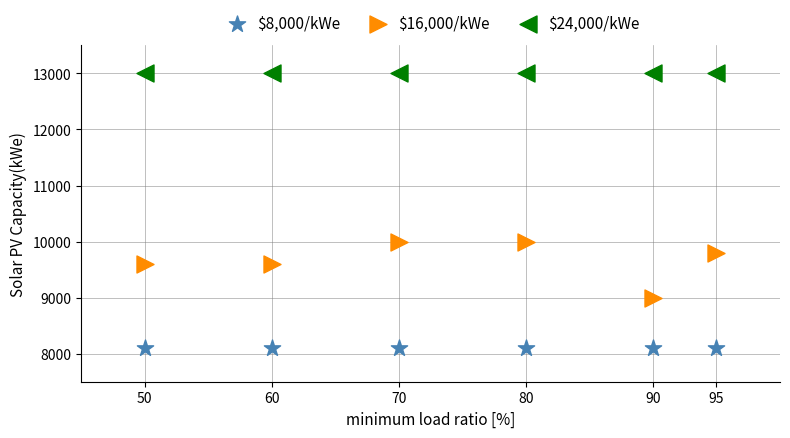

Which series contains the highest Y value?

$24,000/kWe